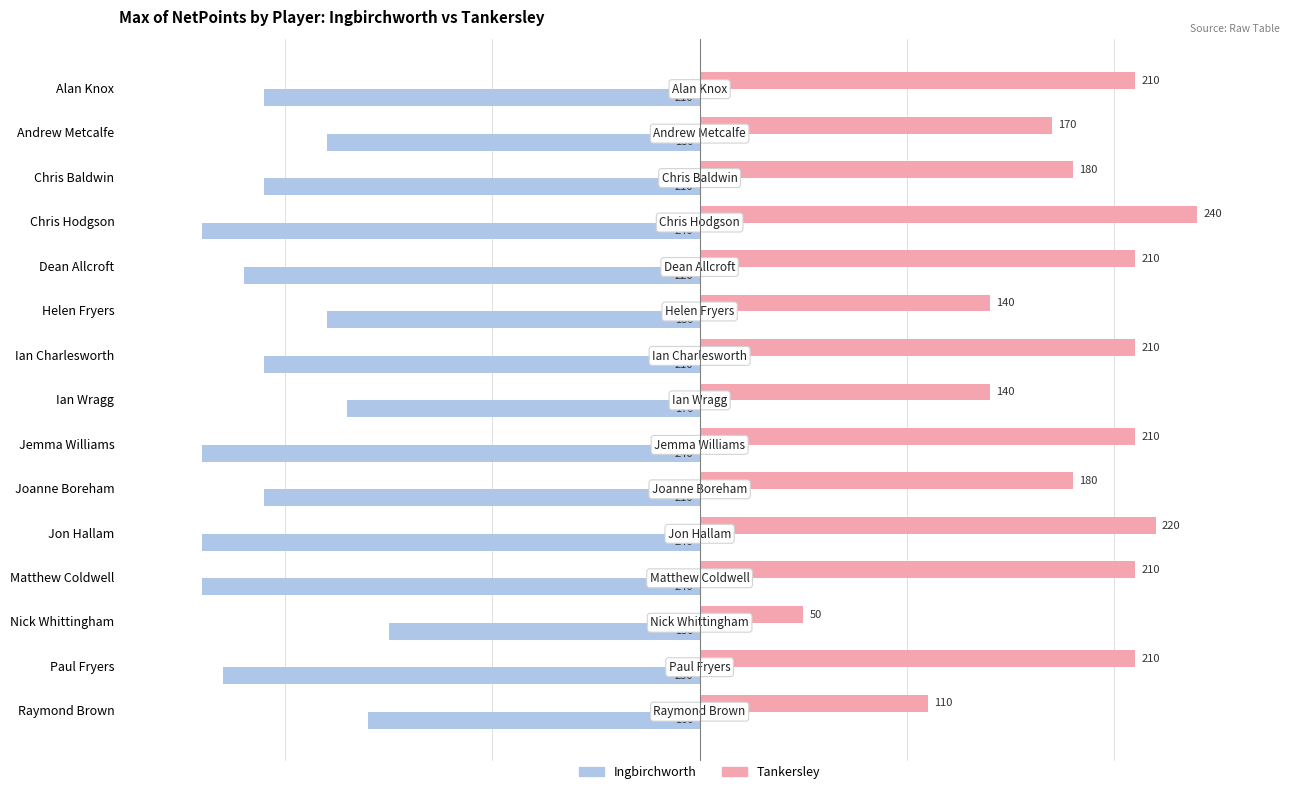

How many data points in Ingbirchworth are less than -210?

6